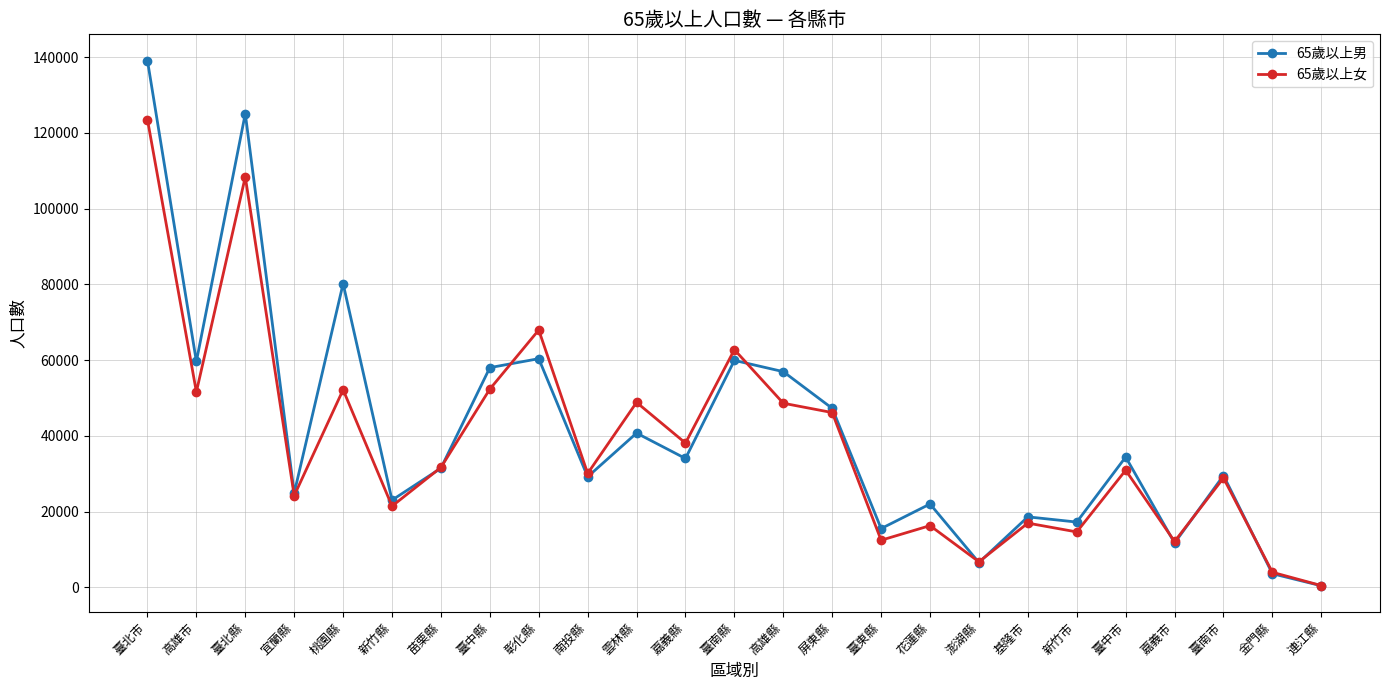

Which series changed the most between 彰化縣 and 基隆市?

65歲以上女